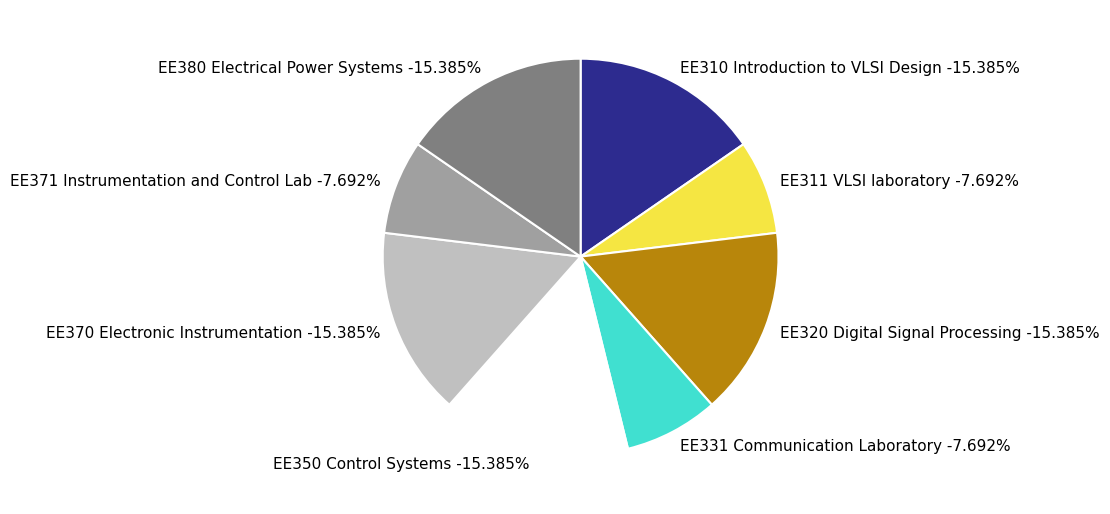

To the nearest percent, what is the combined percentage of EE311 VLSI laboratory and EE310 Introduction to VLSI Design?

23%